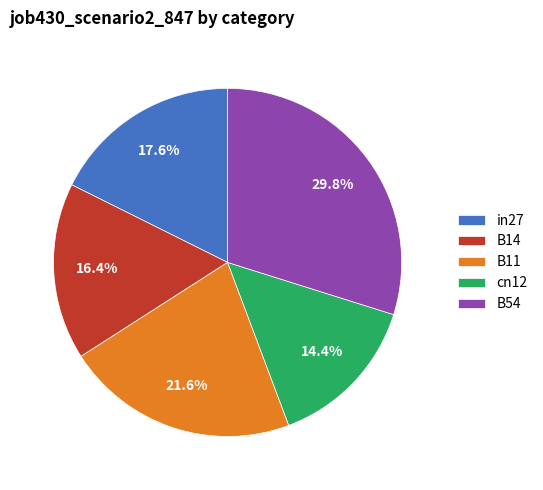

What is the smallest slice in the pie chart?

cn12